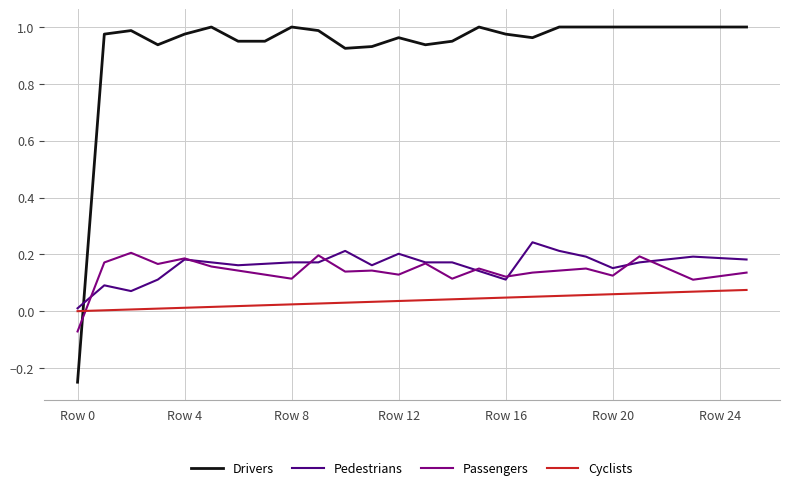

Which series has the widest spread of values?

Drivers